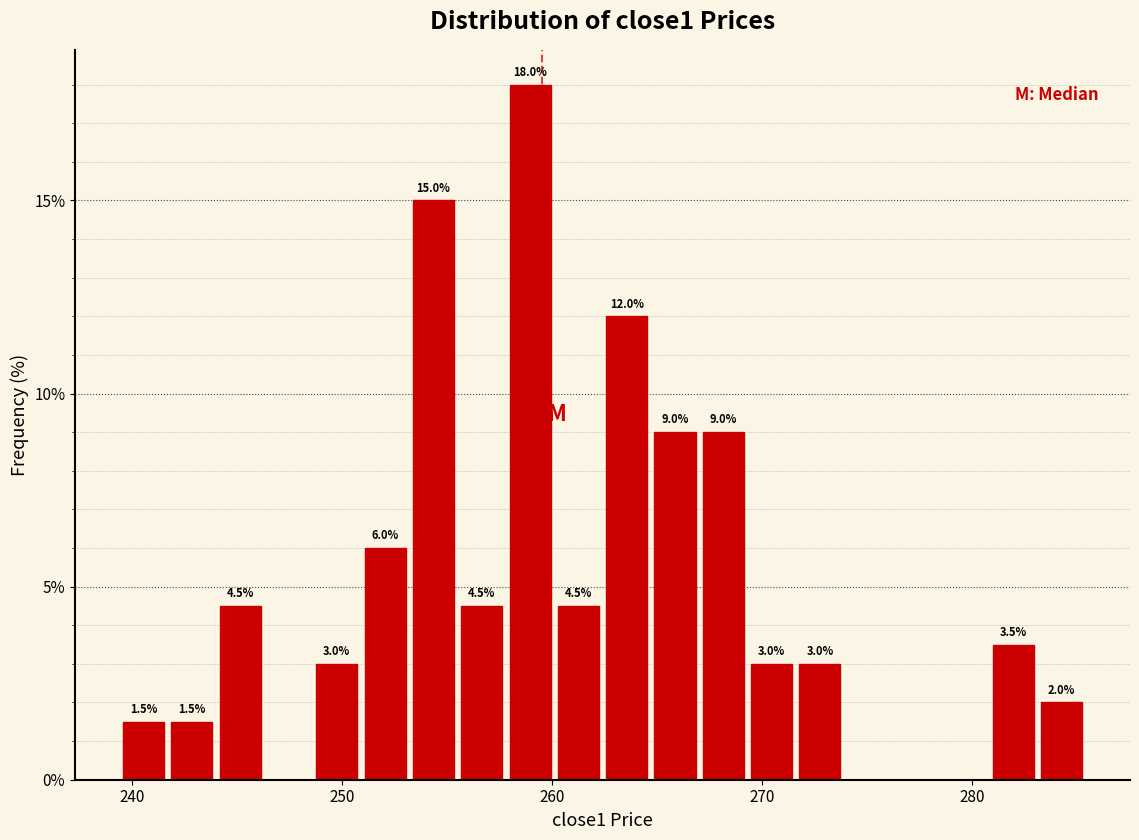

Read against the x-axis, roughly where is the centre of the tallest bar?

259